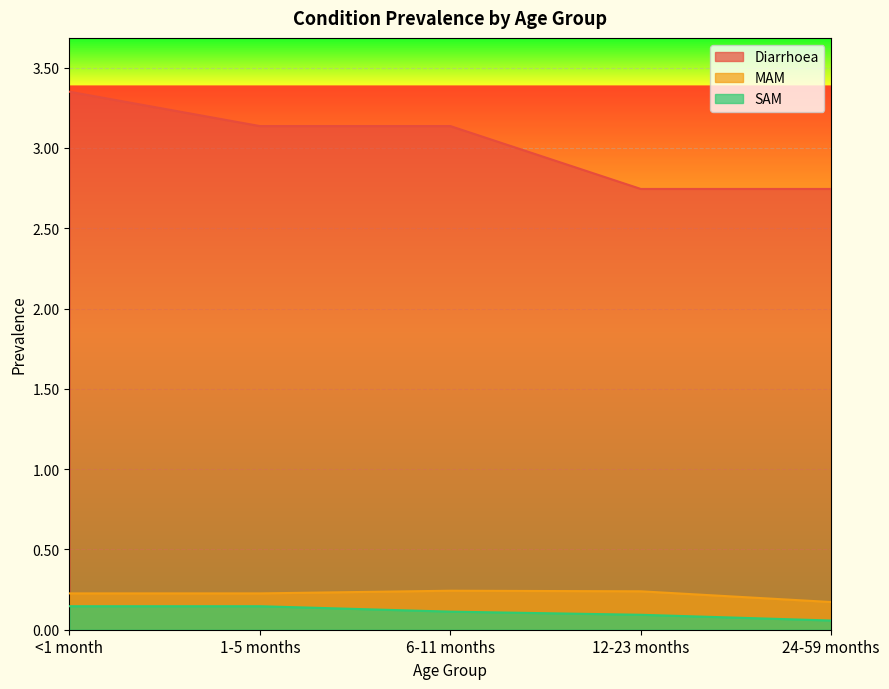

True or false: SAM and Diarrhoea cross at least once.

False